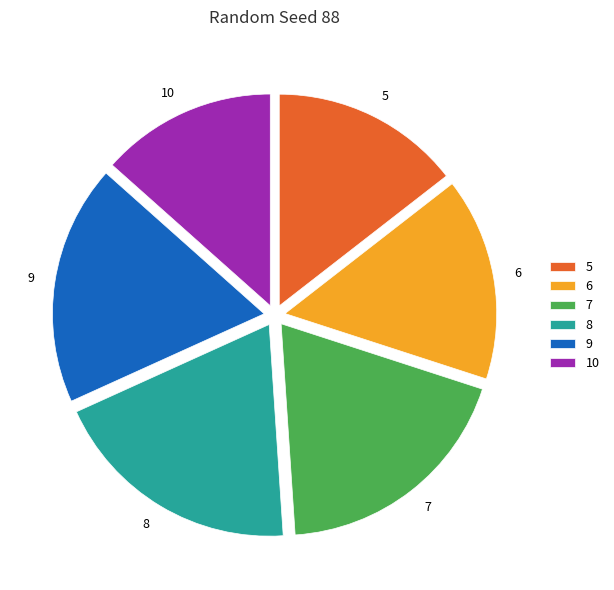

Is the sum of 9 and 6 greater than half?

No